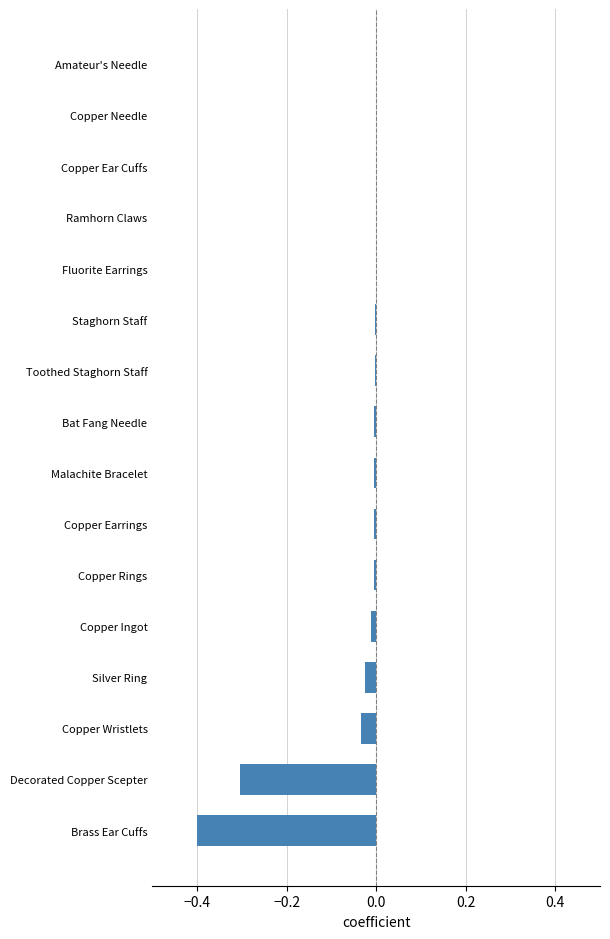

What is the sum of the values at Brass Ear Cuffs and Decorated Copper Scepter?

-0.7